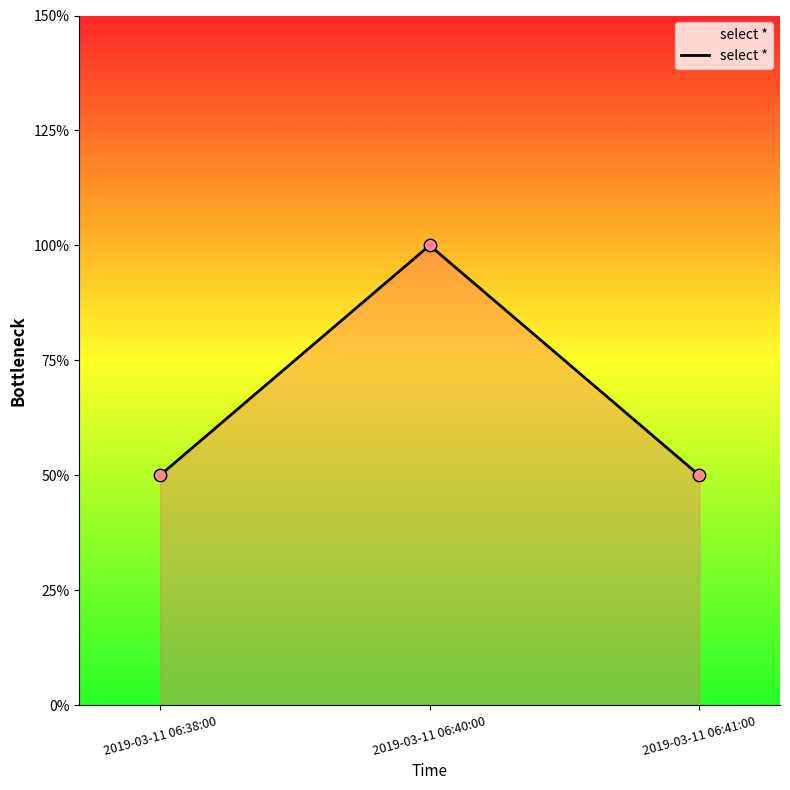

Approximately how many times larger is the value at 2019-03-11 06:41:00 compared to 2019-03-11 06:40:00?

0.5